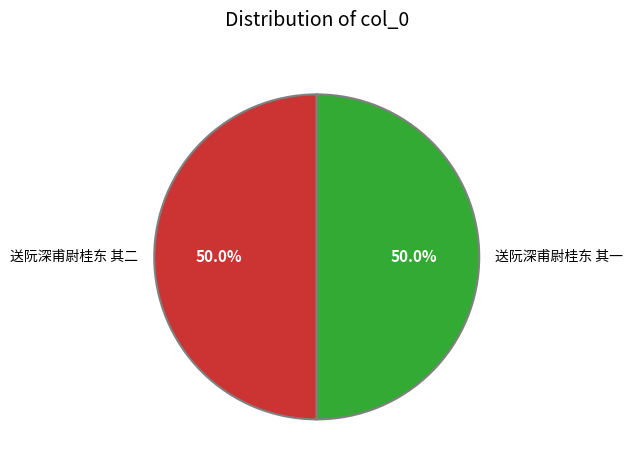

Is the sum of 送阮深甫尉桂东 其一 and 送阮深甫尉桂东 其二 greater than half?

Yes